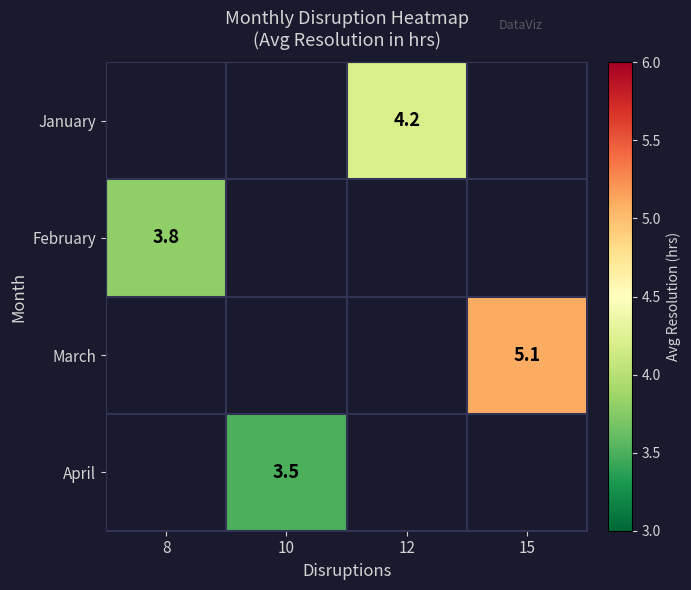

The value of April at 10 is 3.5. True or false?

True